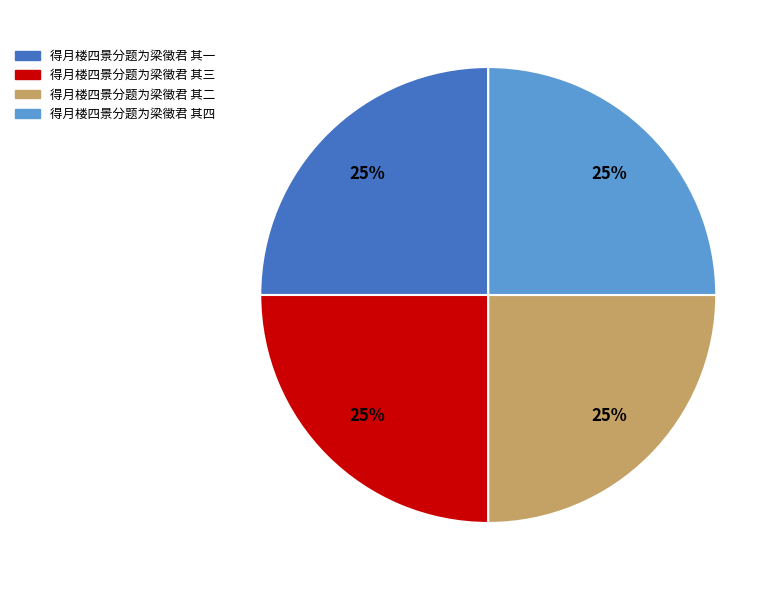

To the nearest percent, what portion does 得月楼四景分题为梁徵君 其一 represent?

25%